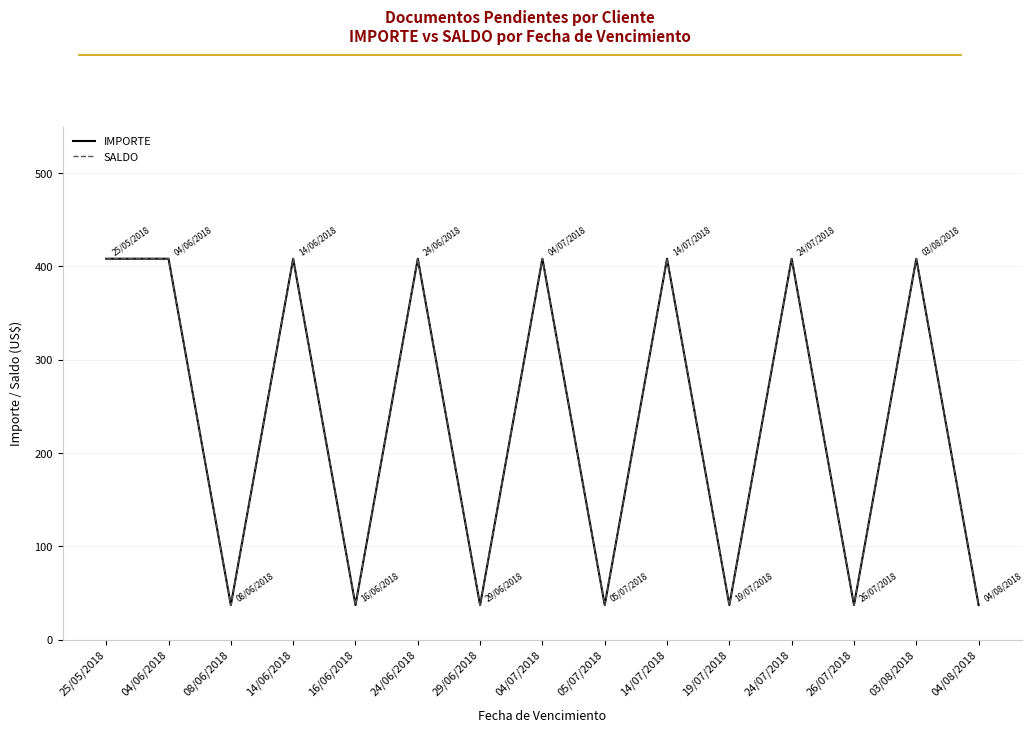

What is the approximate value of IMPORTE at 04/07/2018?

408.3